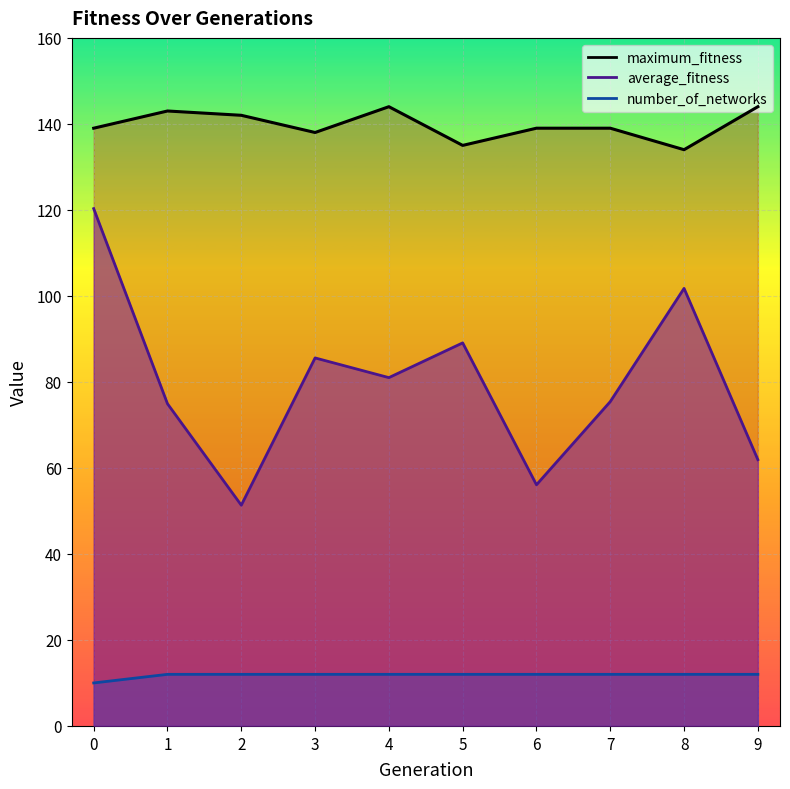

Is it true that number_of_networks equals 12.0 at 8?

True